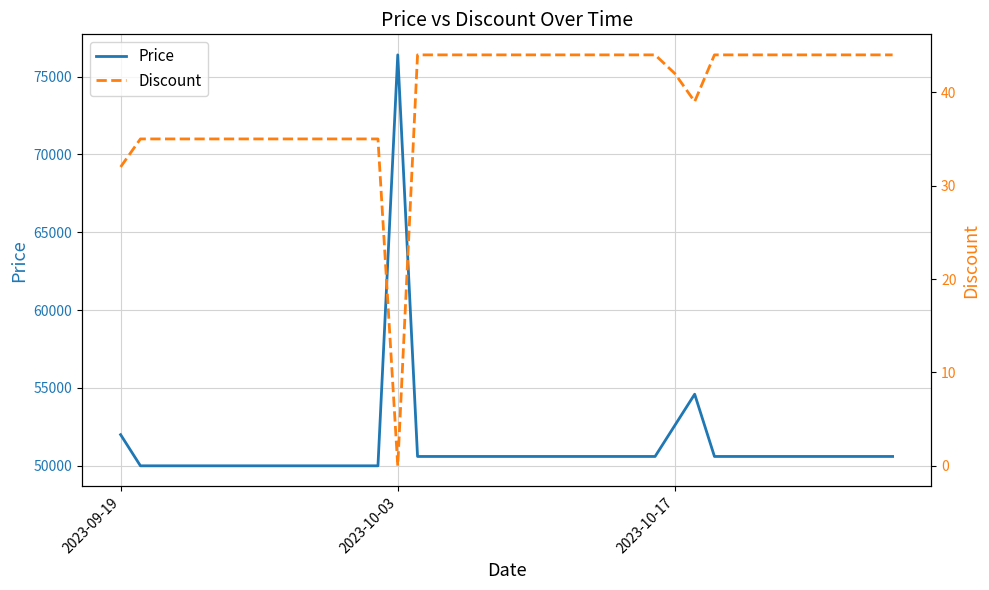

What is the minimum value for Price?

50000